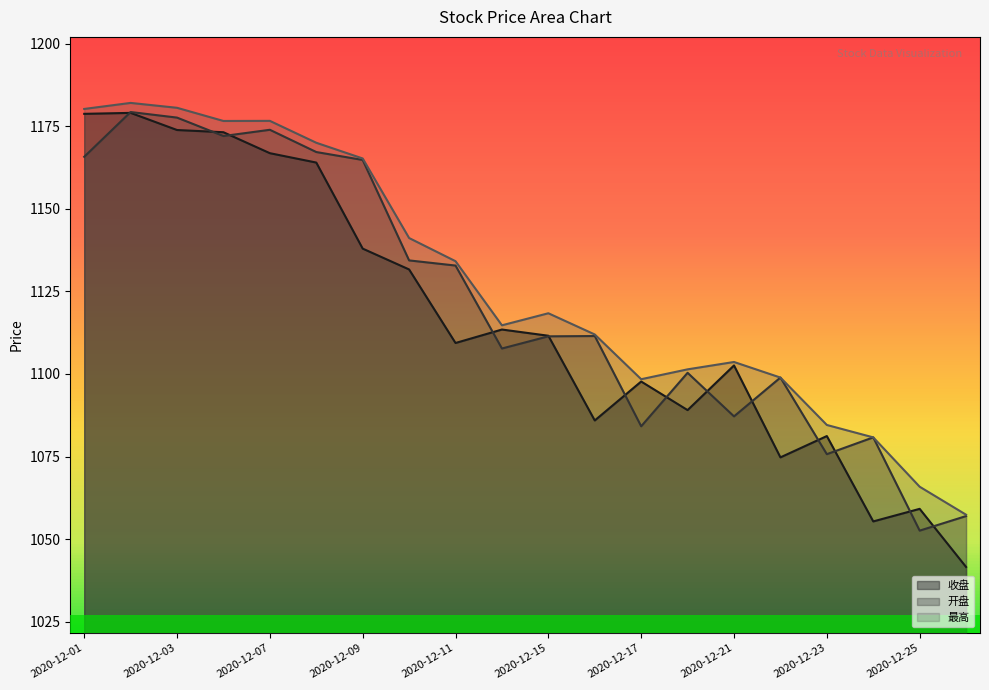

True or false: 开盘 and 最高 cross at least once.

False